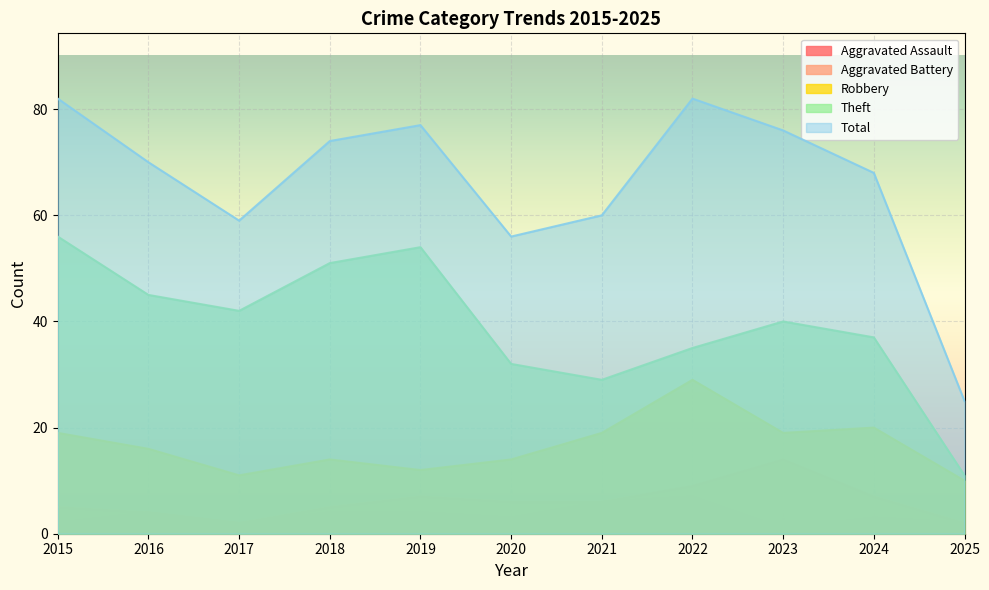

Reading left to right, extract all data points from this chart.

Aggravated Assault: 2	4	2	4	4	3	6	7	1	3	2
Aggravated Battery: 5	4	2	5	7	6	6	9	14	7	2
Robbery: 19	16	11	14	12	14	19	29	19	20	10
Theft: 56	45	42	51	54	32	29	35	40	37	11
Total: 82	70	59	74	77	56	60	82	76	68	25